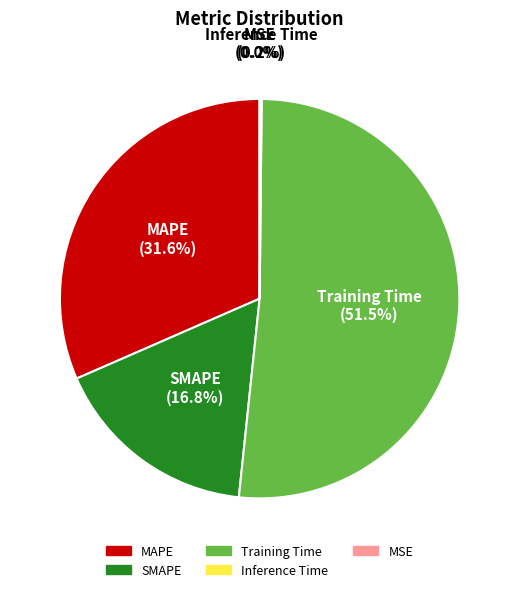

Count the number of slices in the pie.

5